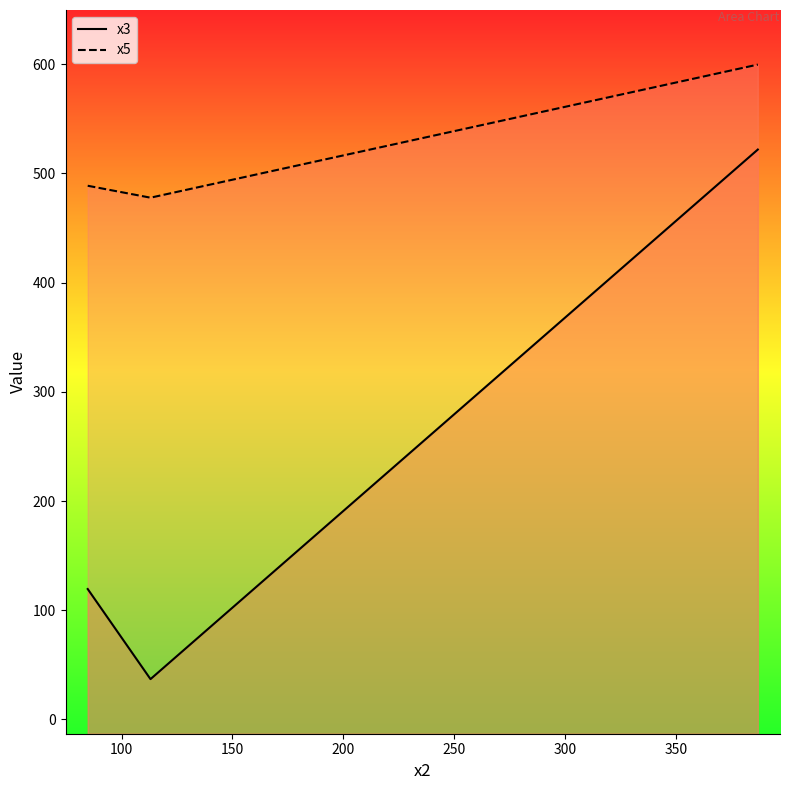

Which series has the largest total across all categories?

x5